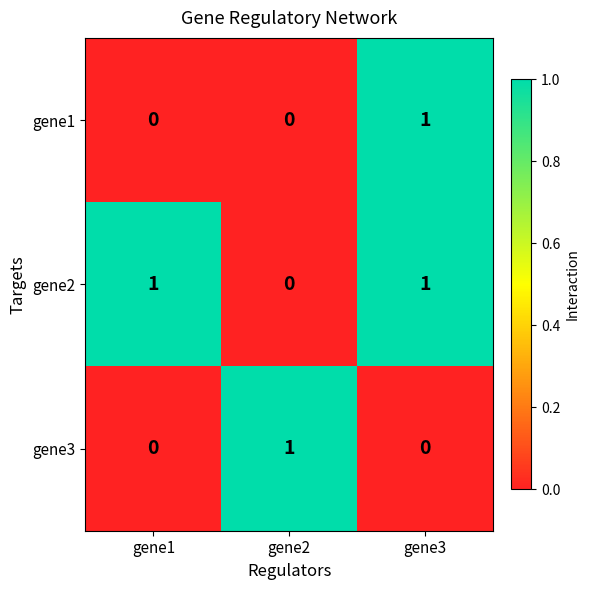

Count the gene2 values in the range 0 to 1.

3